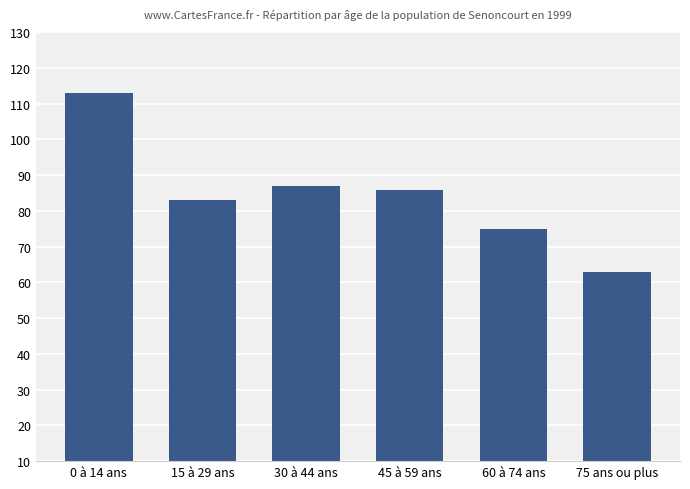

What is the sum of all values?

507